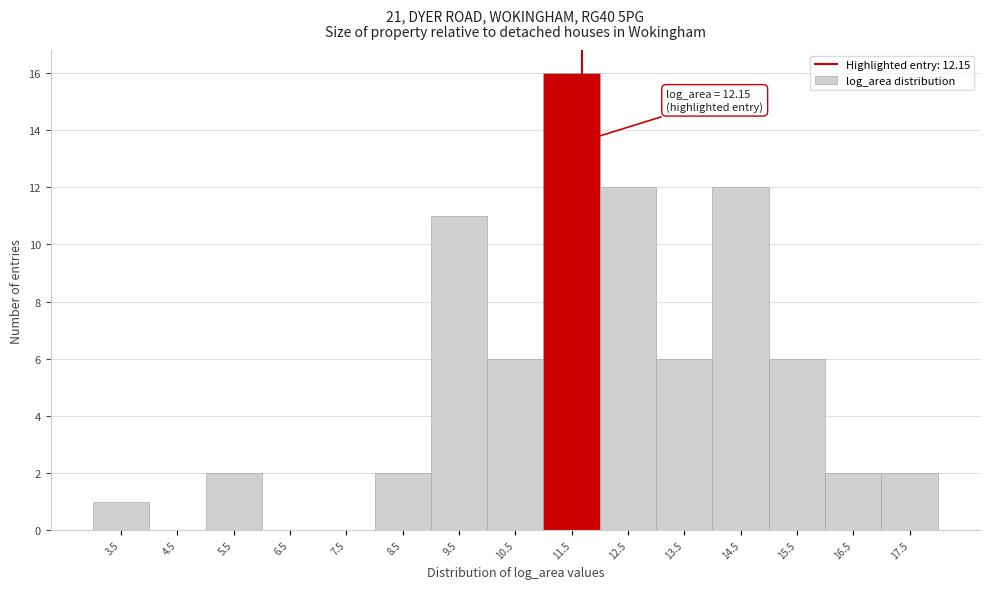

Reading left to right, what are all the values shown in this chart?

3.5=1	4.5=0	5.5=2	6.5=0	7.5=0	8.5=2	9.5=11	10.5=6	11.5=16	12.5=12	13.5=6	14.5=12	15.5=6	16.5=2	17.5=2